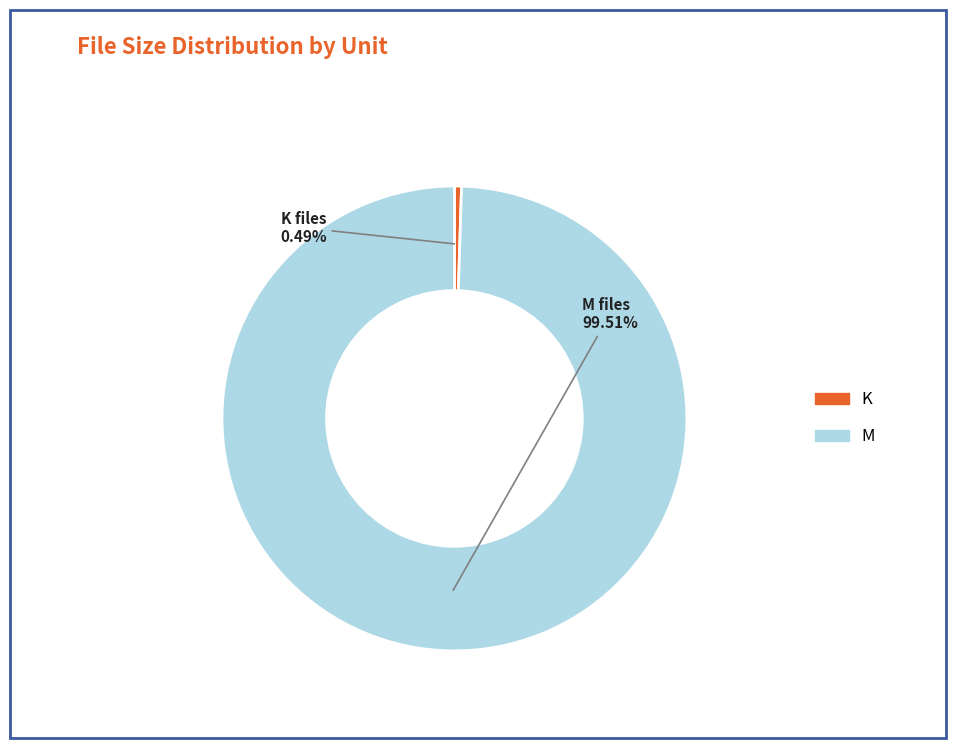

Is the sum of K and M greater than half?

Yes